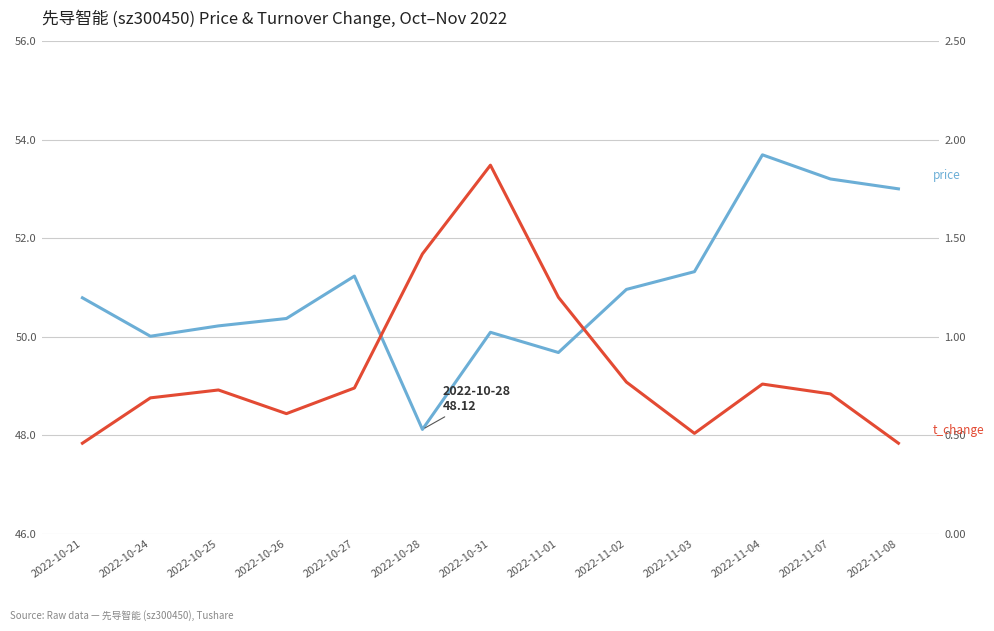

What is the total value across all series at 2022-10-24?

50.7